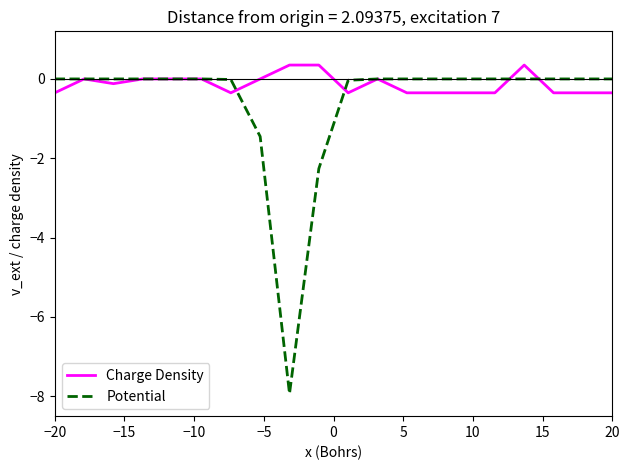

Which series has the widest spread of values?

Potential